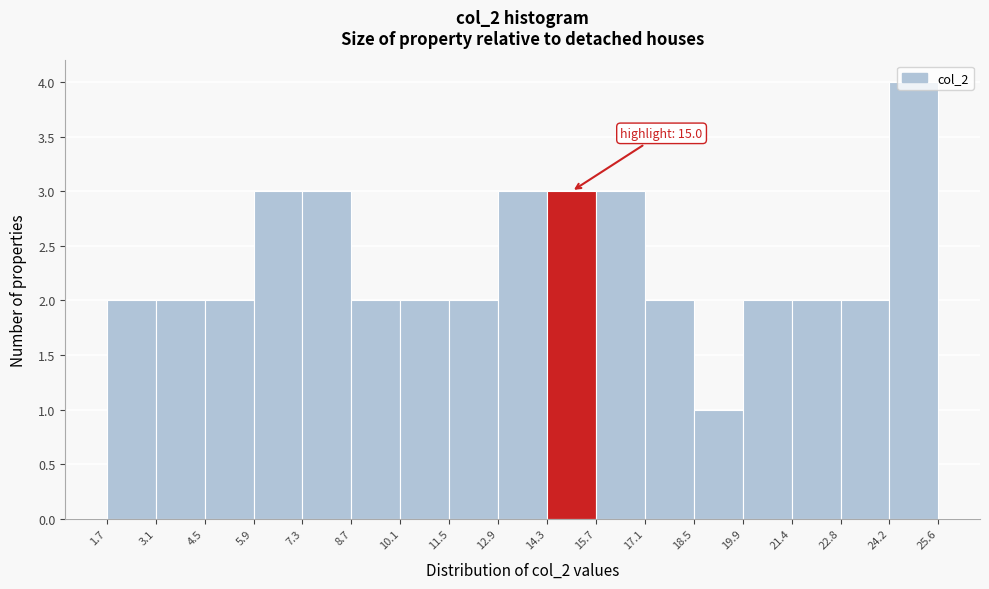

Over which range of the x-axis is the bar tallest?

24.2 to 25.6